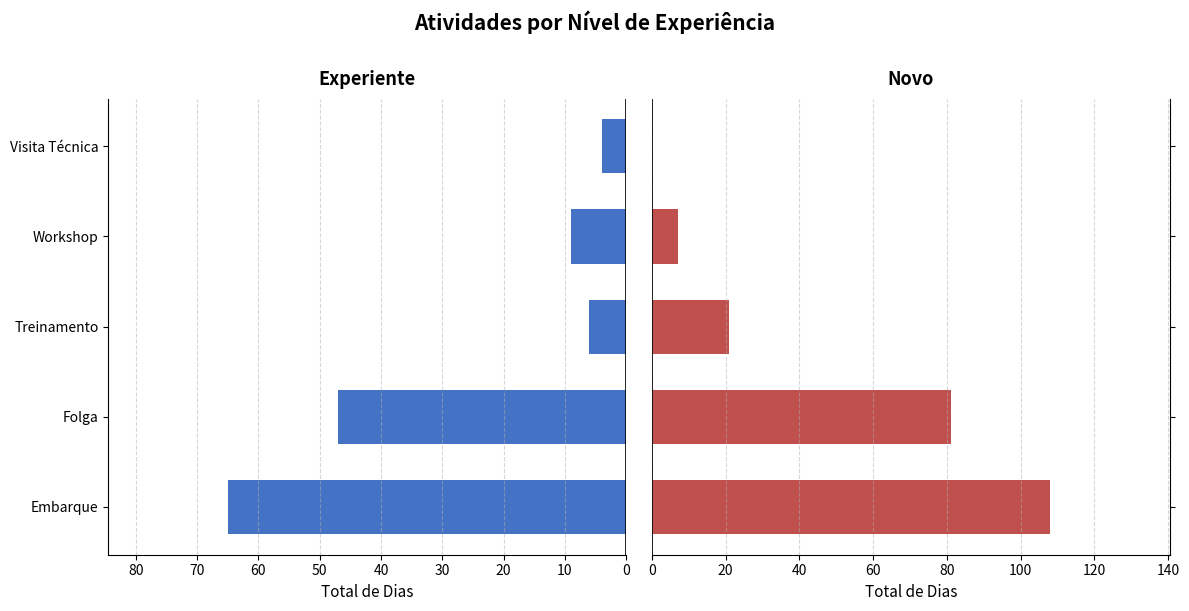

List the series in order of their overall mean, highest first.

Novo, Experiente